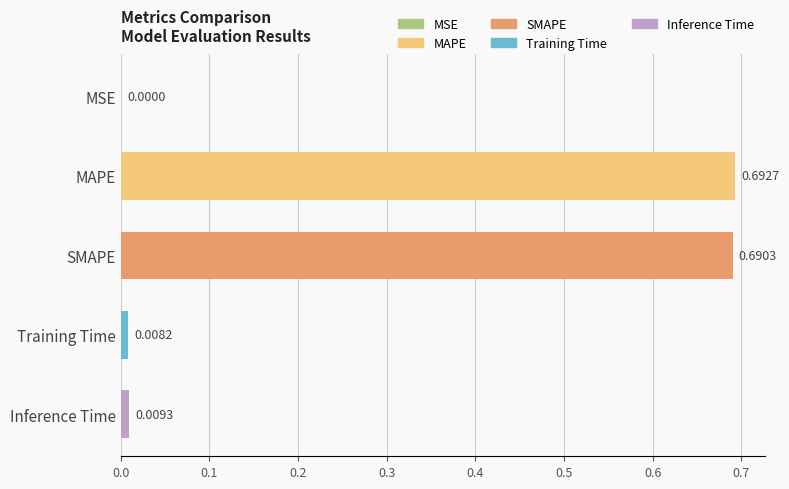

What is the change in value from MSE to MAPE?

+0.7